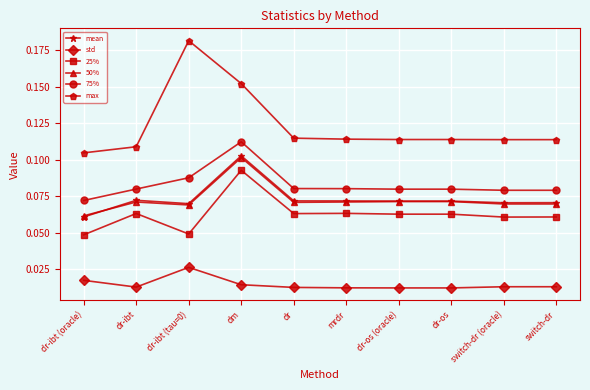

What is the label of the 3rd point from the right?

dr-os